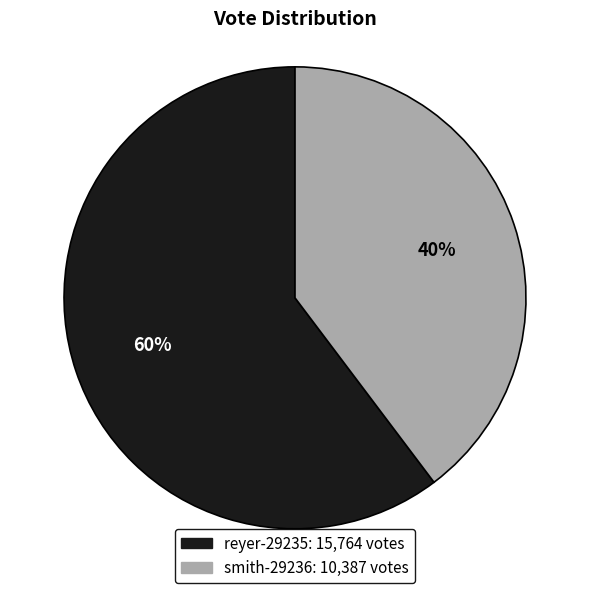

Combined, do smith-29236 and reyer-29235 account for over 50%?

Yes